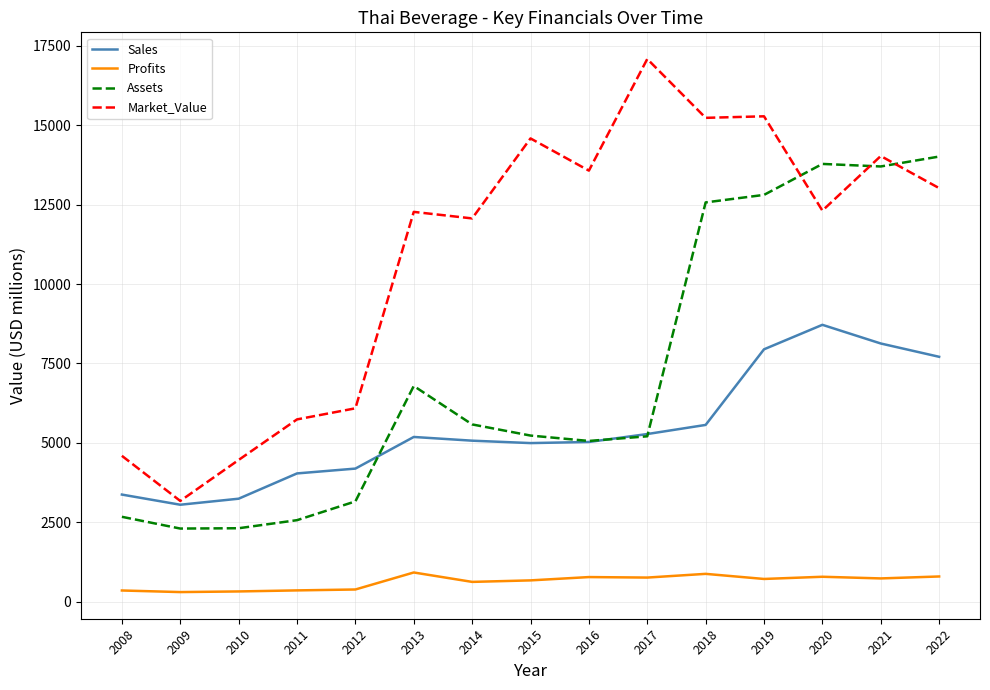

At which category does Sales reach its first local valley?

2009